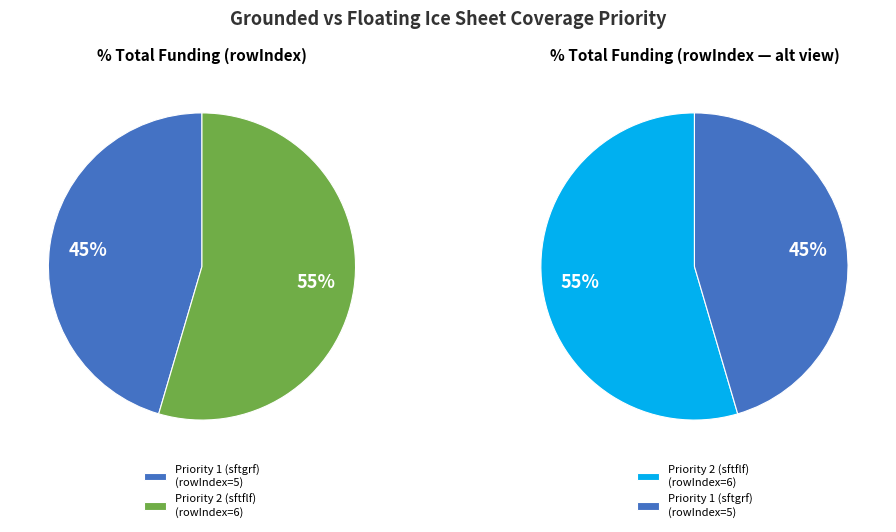

What is the total percentage of Priority 1 (sftgrf) and Priority 2 (sftflf)?

100.0%